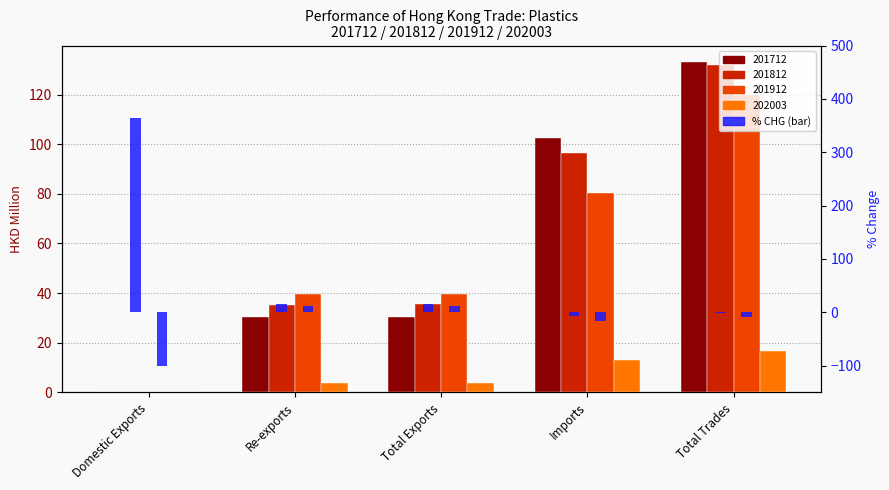

List the labels in order of 201812 value, smallest first.

Domestic Exports, Re-exports, Total Exports, Imports, Total Trades